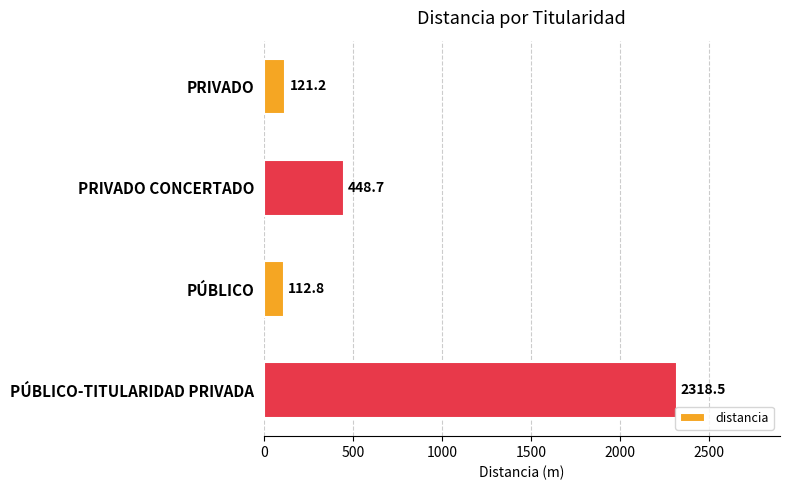

List the labels in order of value, largest first.

PÚBLICO-TITULARIDAD PRIVADA, PRIVADO CONCERTADO, PRIVADO, PÚBLICO